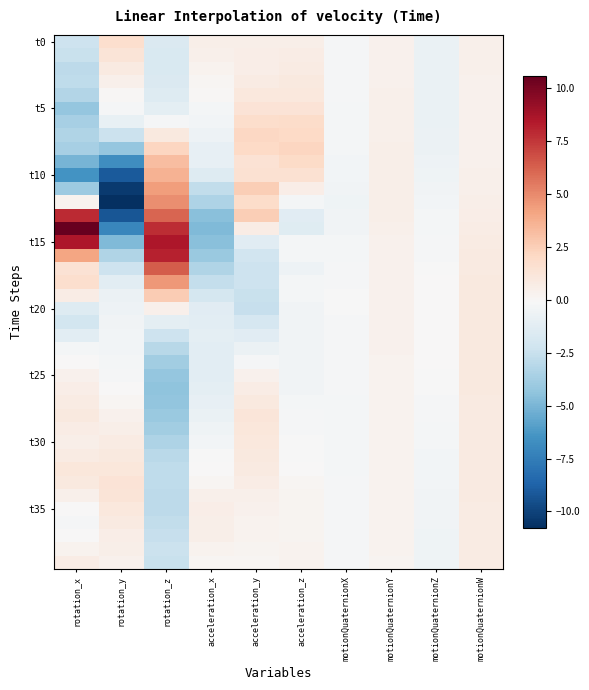

Which has a higher value, acceleration_x or rotation_z?

acceleration_x